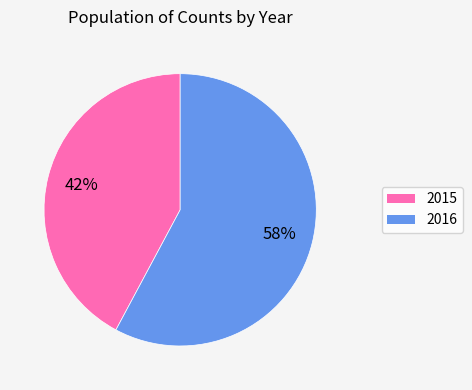

Is there a majority slice in this chart?

Yes